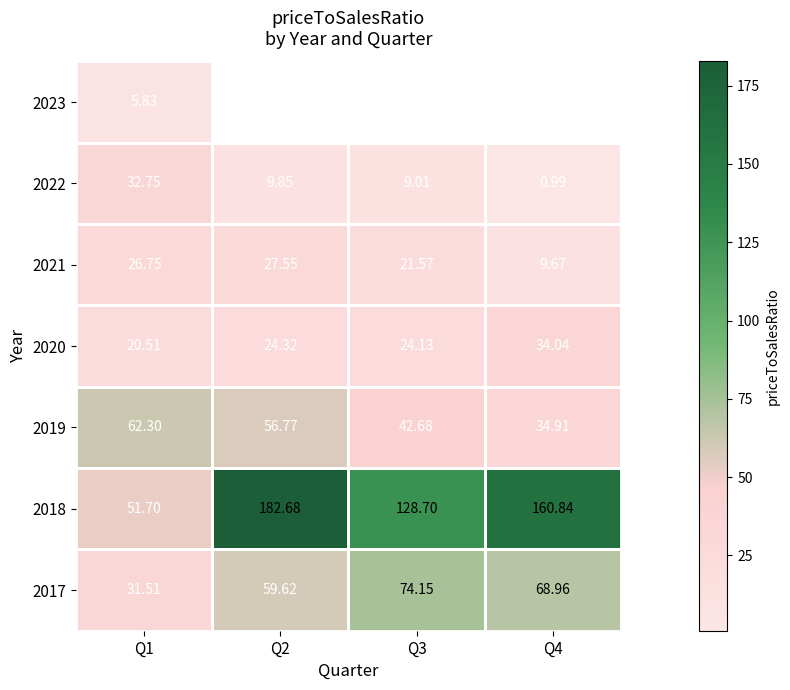

How many values in the 2020 series are below 24?

1